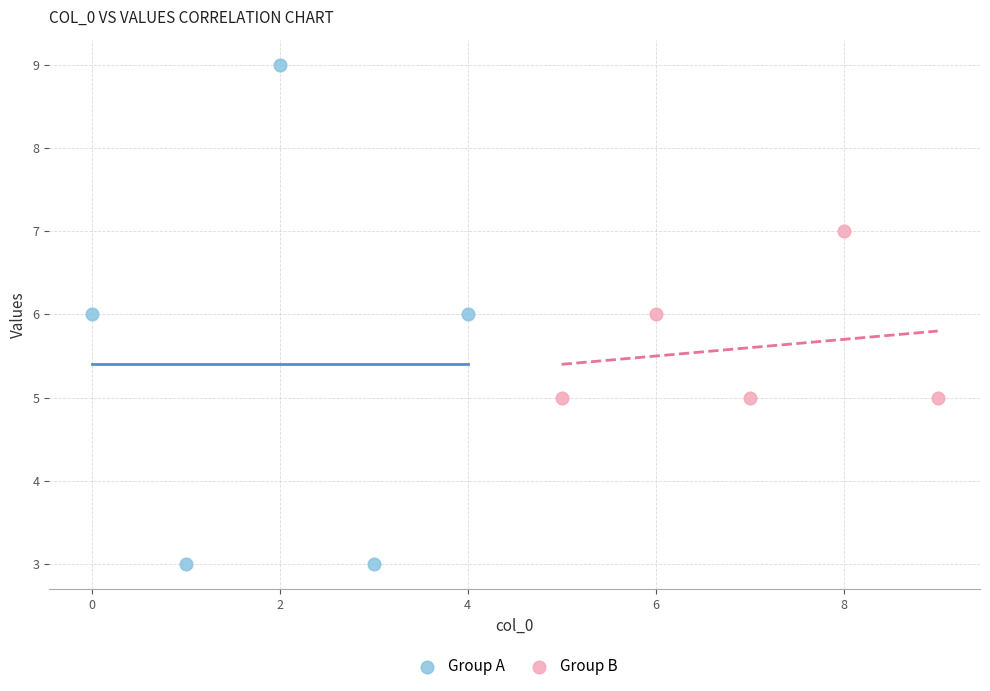

Which series reaches the minimum Y coordinate?

Group A